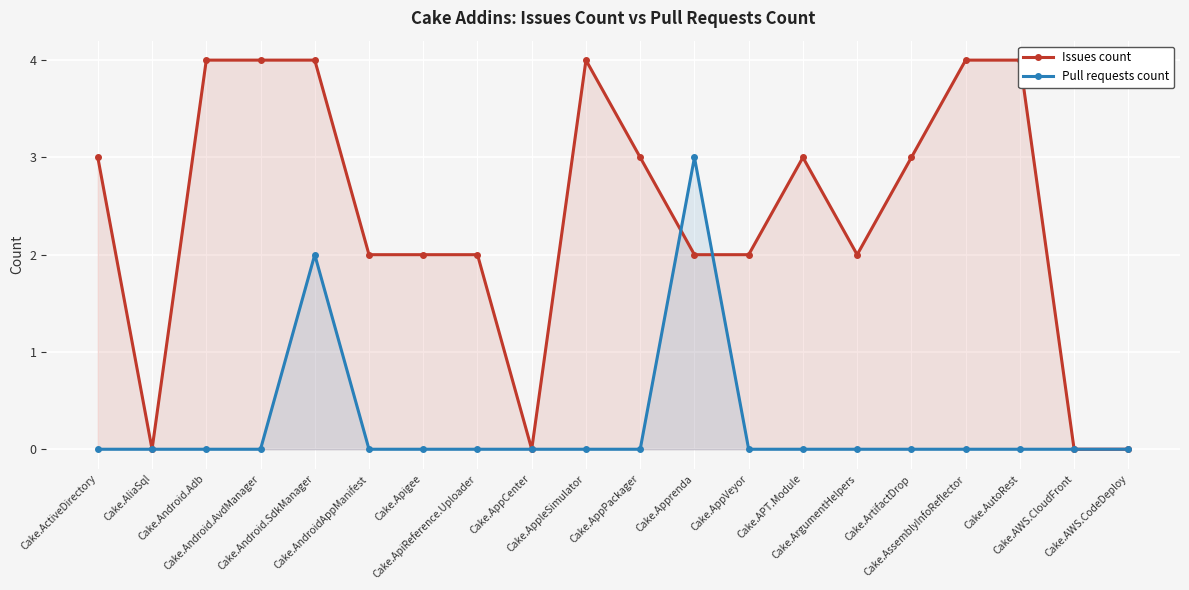

How many Issues count values are between 2 and 4?

16